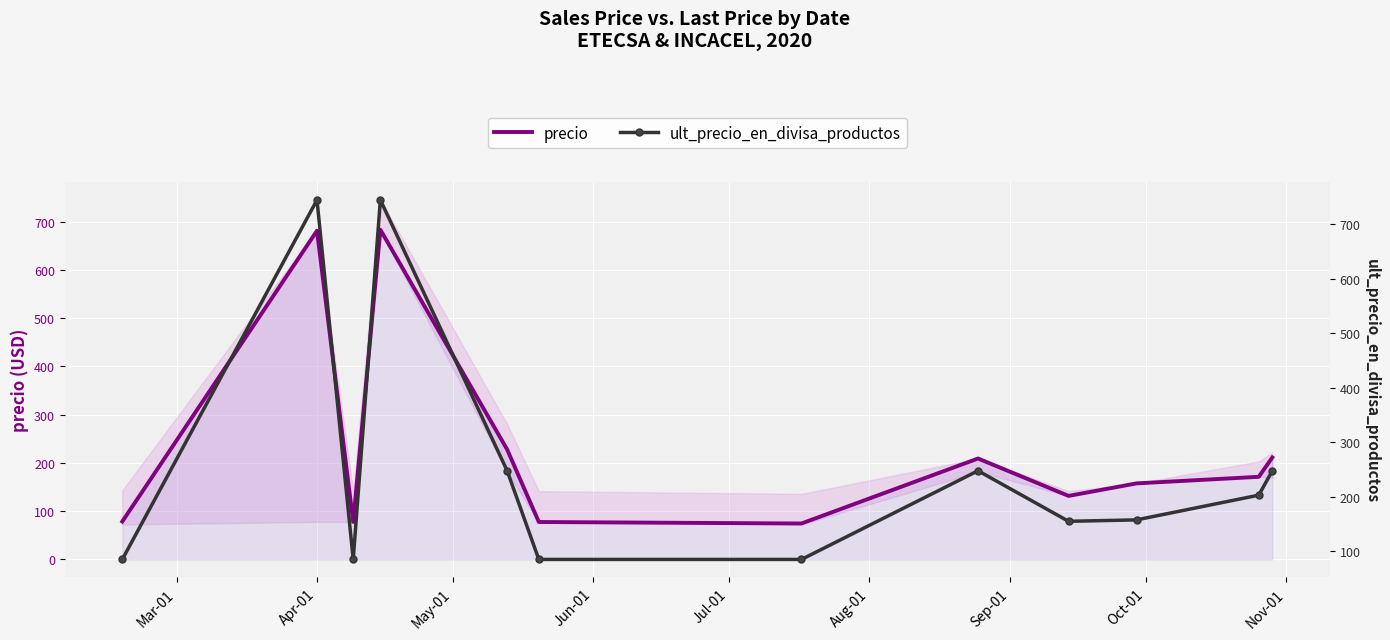

Rank the series by their maximum value, from lowest to highest.

precio, ult_precio_en_divisa_productos